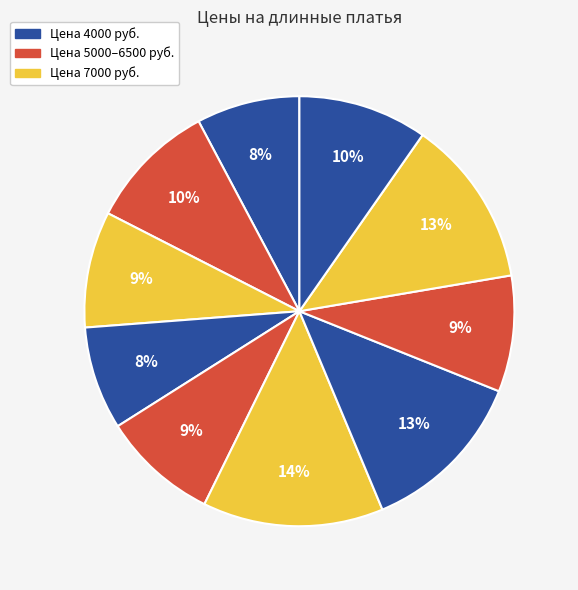

How many segments does this pie chart have?

10